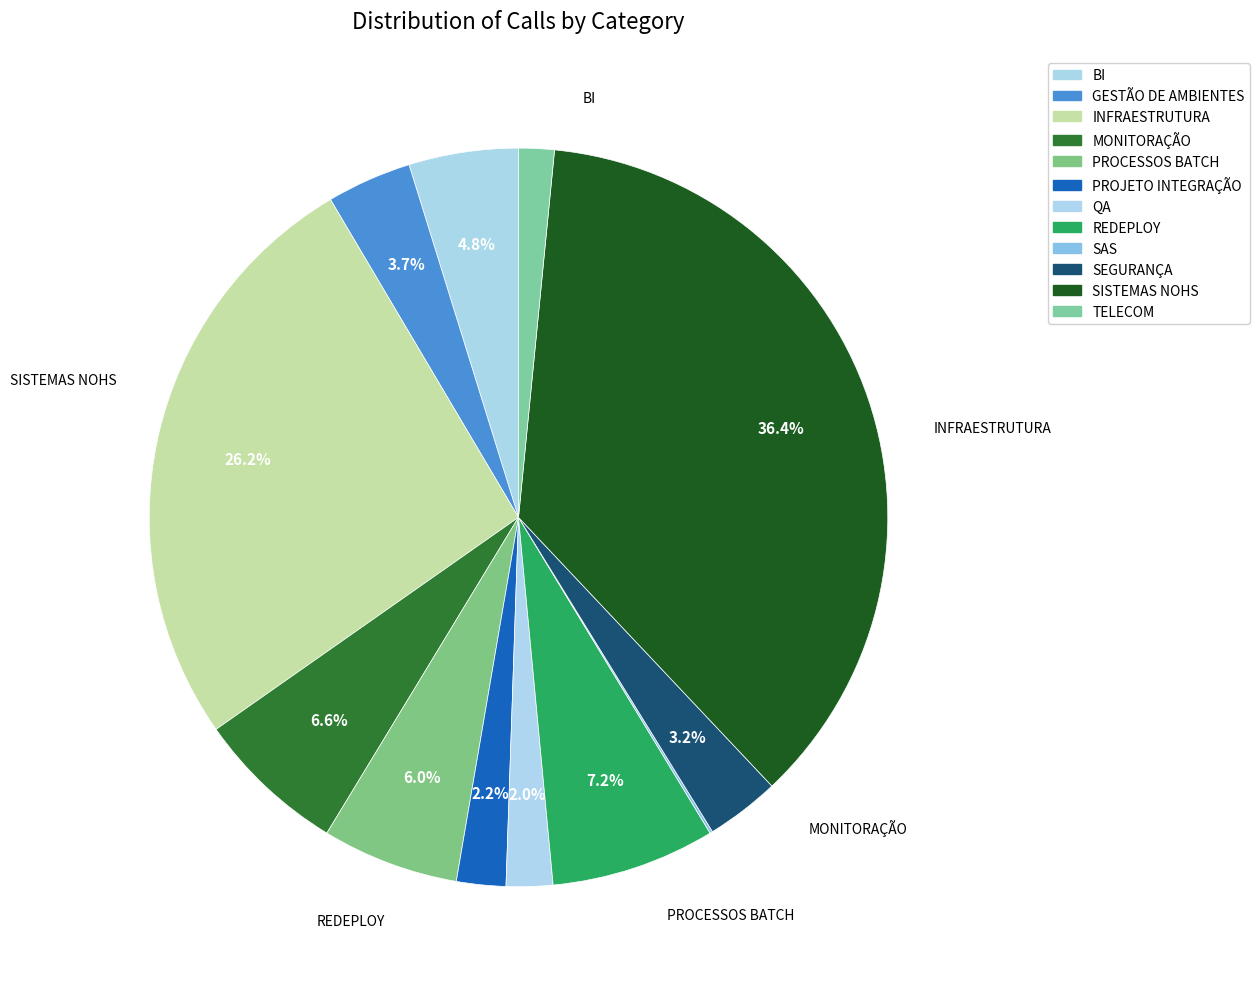

Does any single category account for the majority?

No